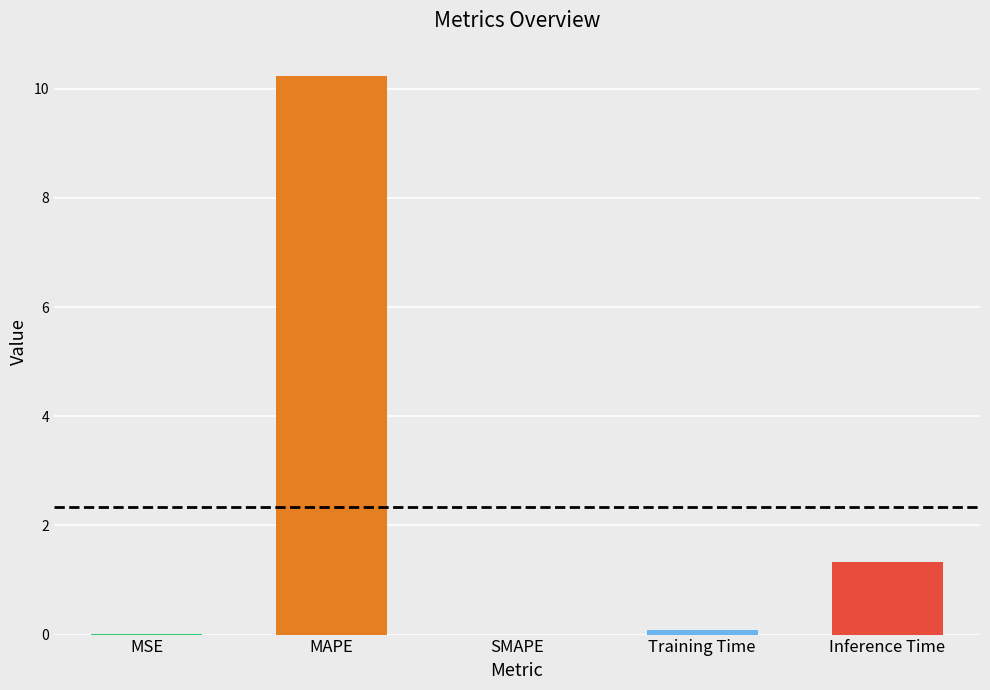

List the labels in order of value, smallest first.

SMAPE, MSE, Training Time, Inference Time, MAPE